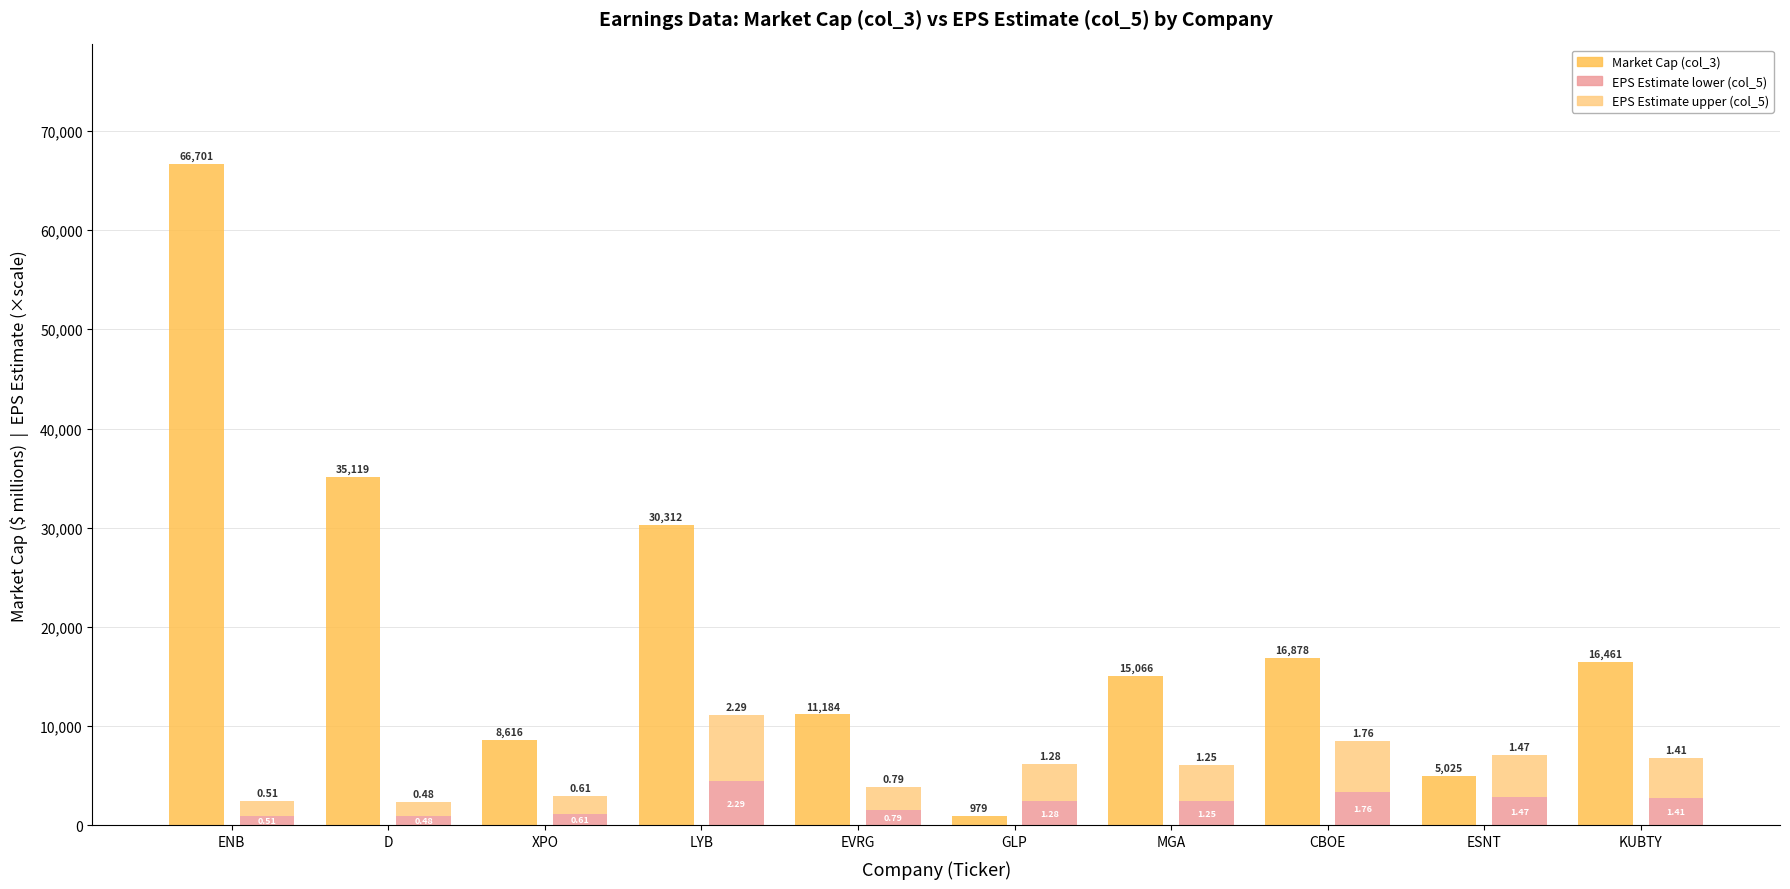

Reading left to right, what are all the values shown in this chart?

Market Cap (col_3): 66701.0	35119.0	8616.0	30312.0	11184.0	979.0	15066.0	16878.0	5025.0	16461.0
EPS Estimate base (col_5): 990.3	932.1	1184.5	4446.7	1534.0	2485.5	2427.3	3417.6	2854.5	2737.9
EPS Estimate upper (col_5): 1485.5	1398.1	1776.8	6670.1	2301.0	3728.3	3640.9	5126.4	4281.7	4106.9